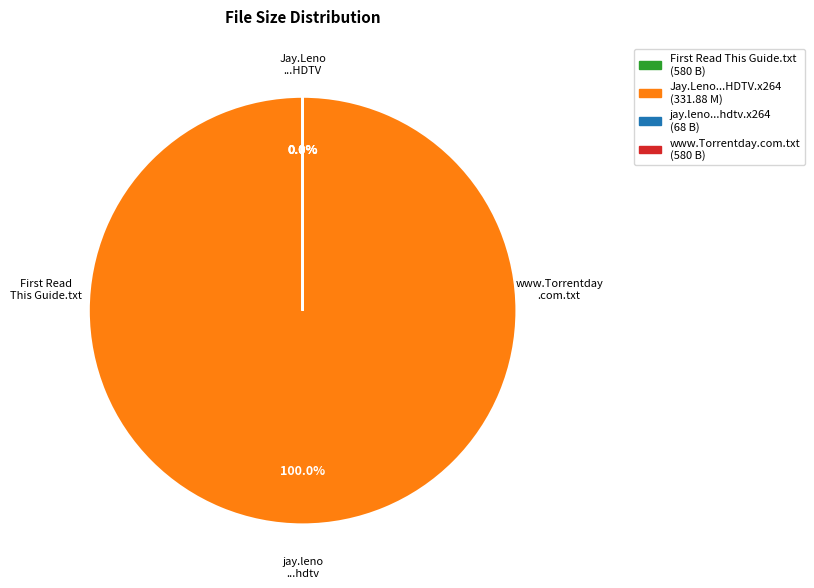

What is the smallest slice in the pie chart?

jay.leno.2013.01.08.emma.stone.hdtv.x264